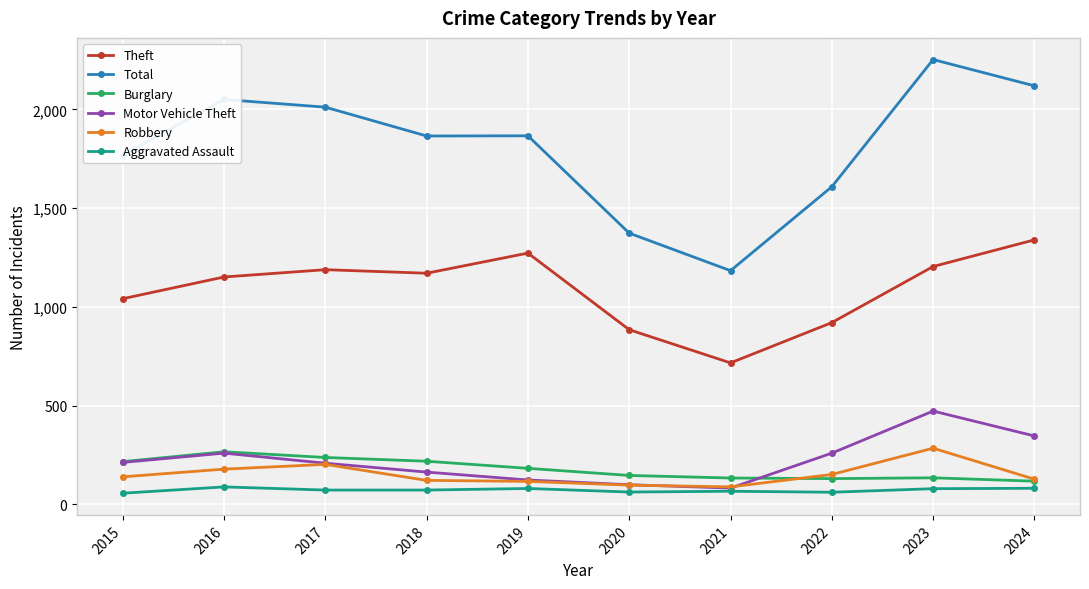

True or false: Motor Vehicle Theft and Theft cross at least once.

False